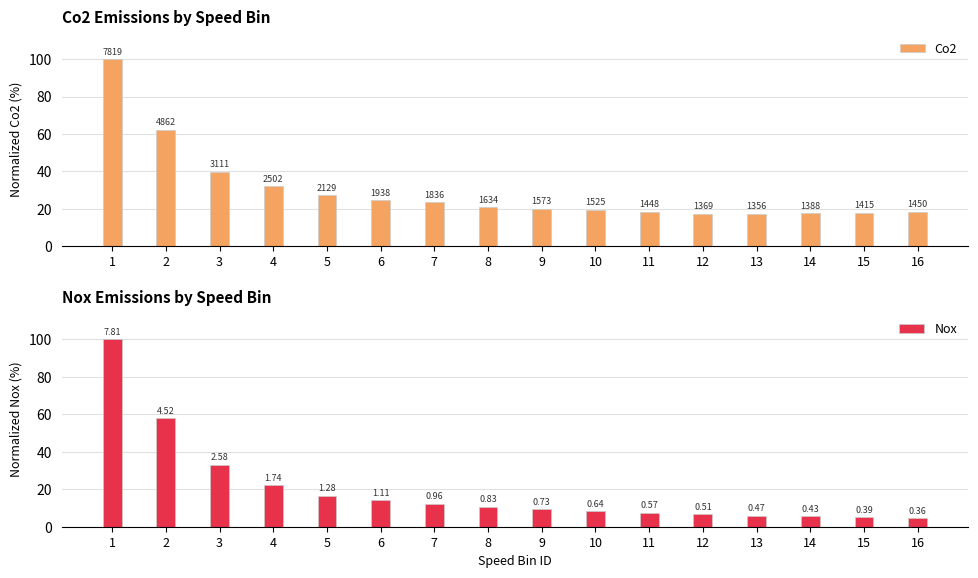

Reading left to right, list all the values displayed in this chart.

Co2: 100.0	62.2	39.8	32.0	27.2	24.8	23.5	20.9	20.1	19.5	18.5	17.5	17.3	17.8	18.1	18.5
Nox: 100.0	57.9	33.0	22.2	16.4	14.2	12.3	10.7	9.3	8.3	7.3	6.6	6.0	5.5	5.0	4.6